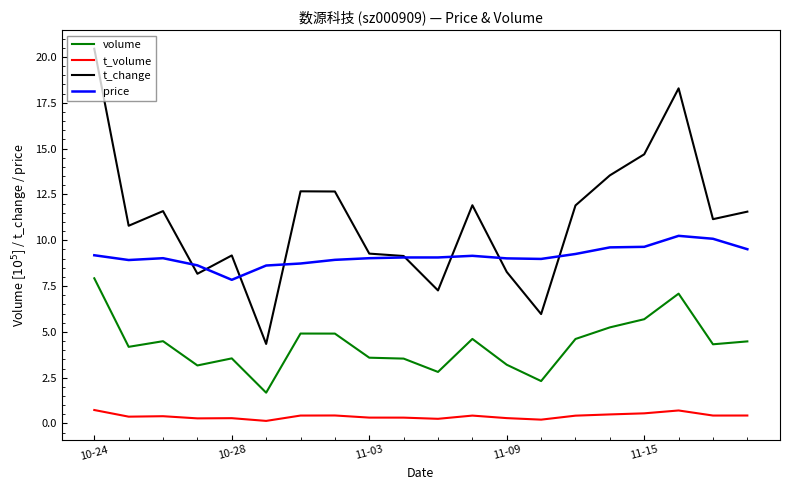

Does the chart display data point markers on the line(s)?

No